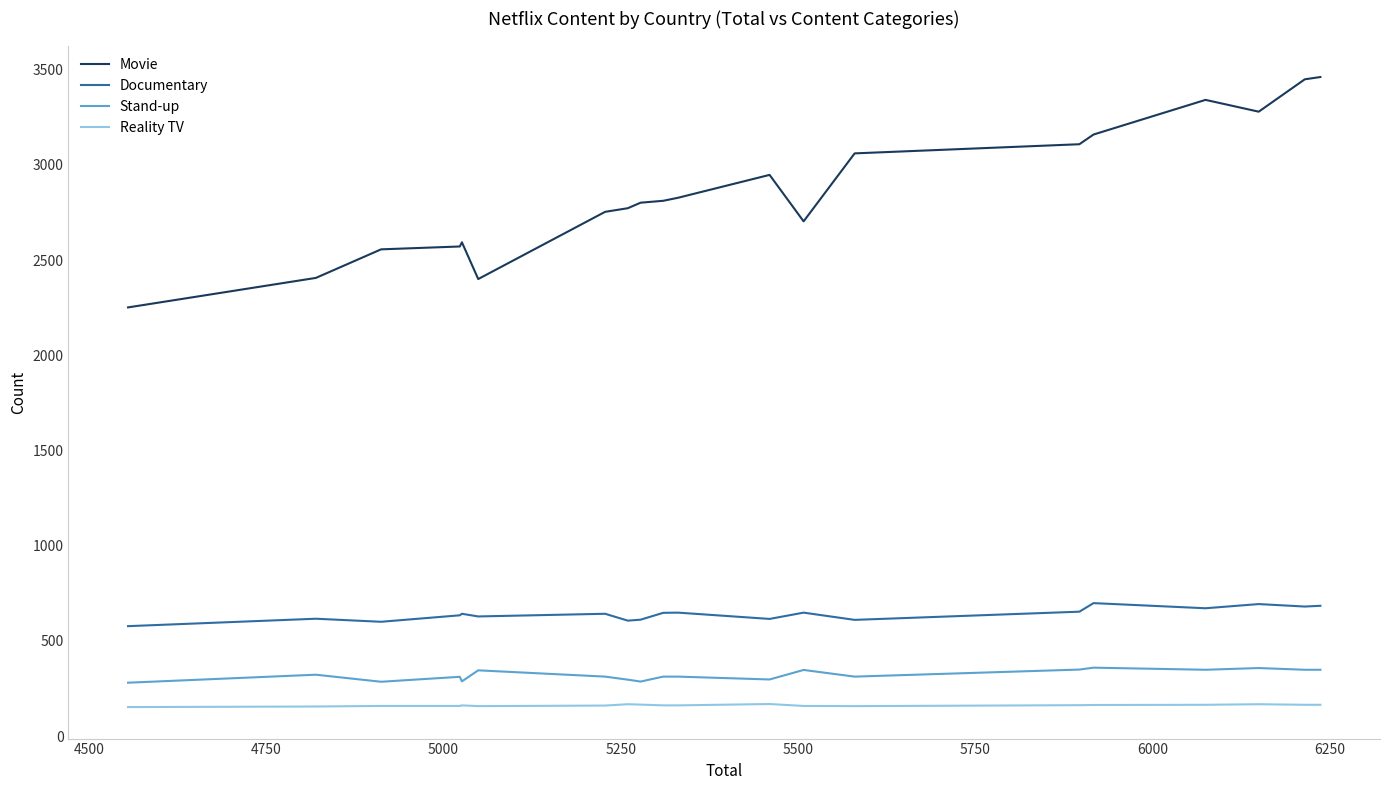

What is the maximum value for Documentary?

698